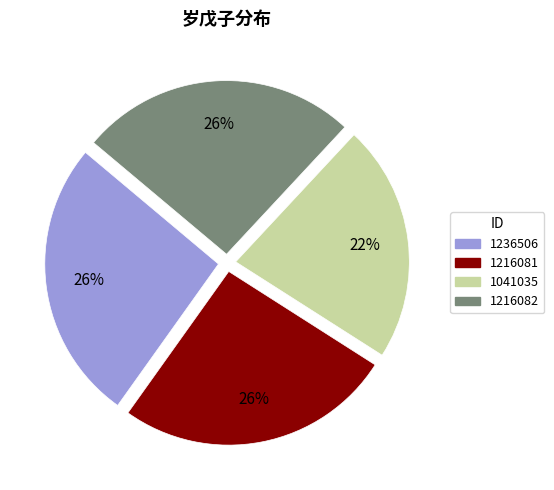

Which category has the smallest portion of the pie?

1041035